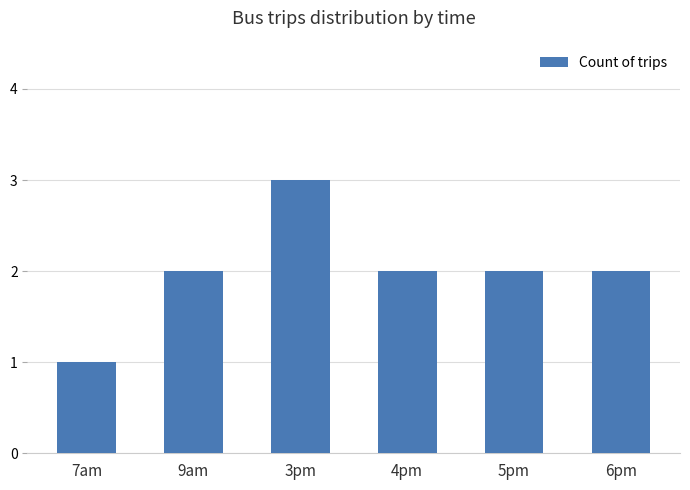

Which has a higher value, 5pm or 7am?

5pm